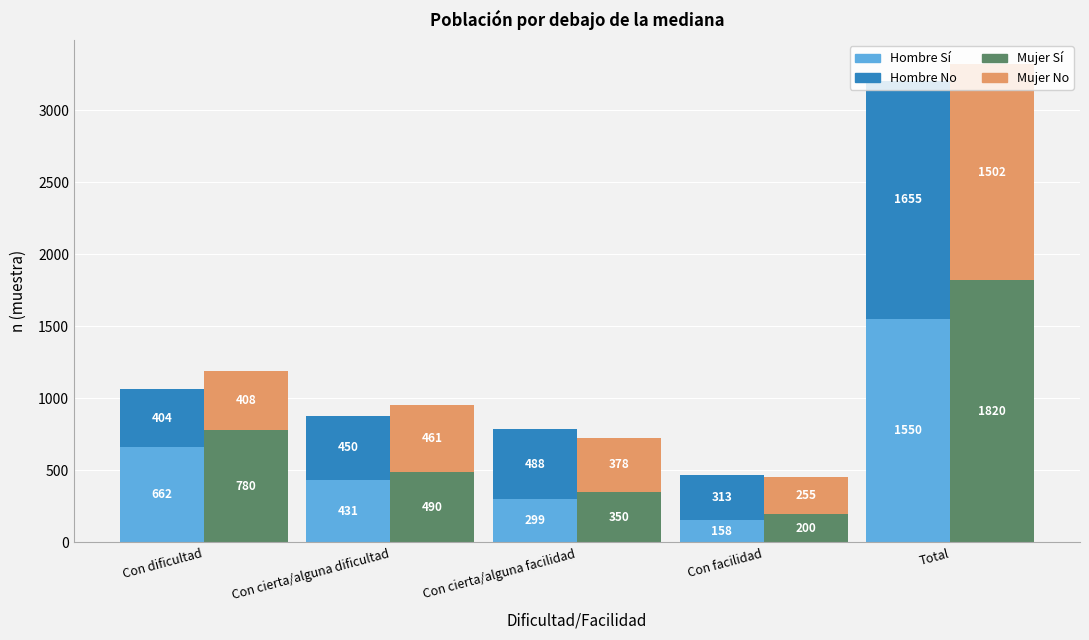

Count the number of data series in this chart.

4